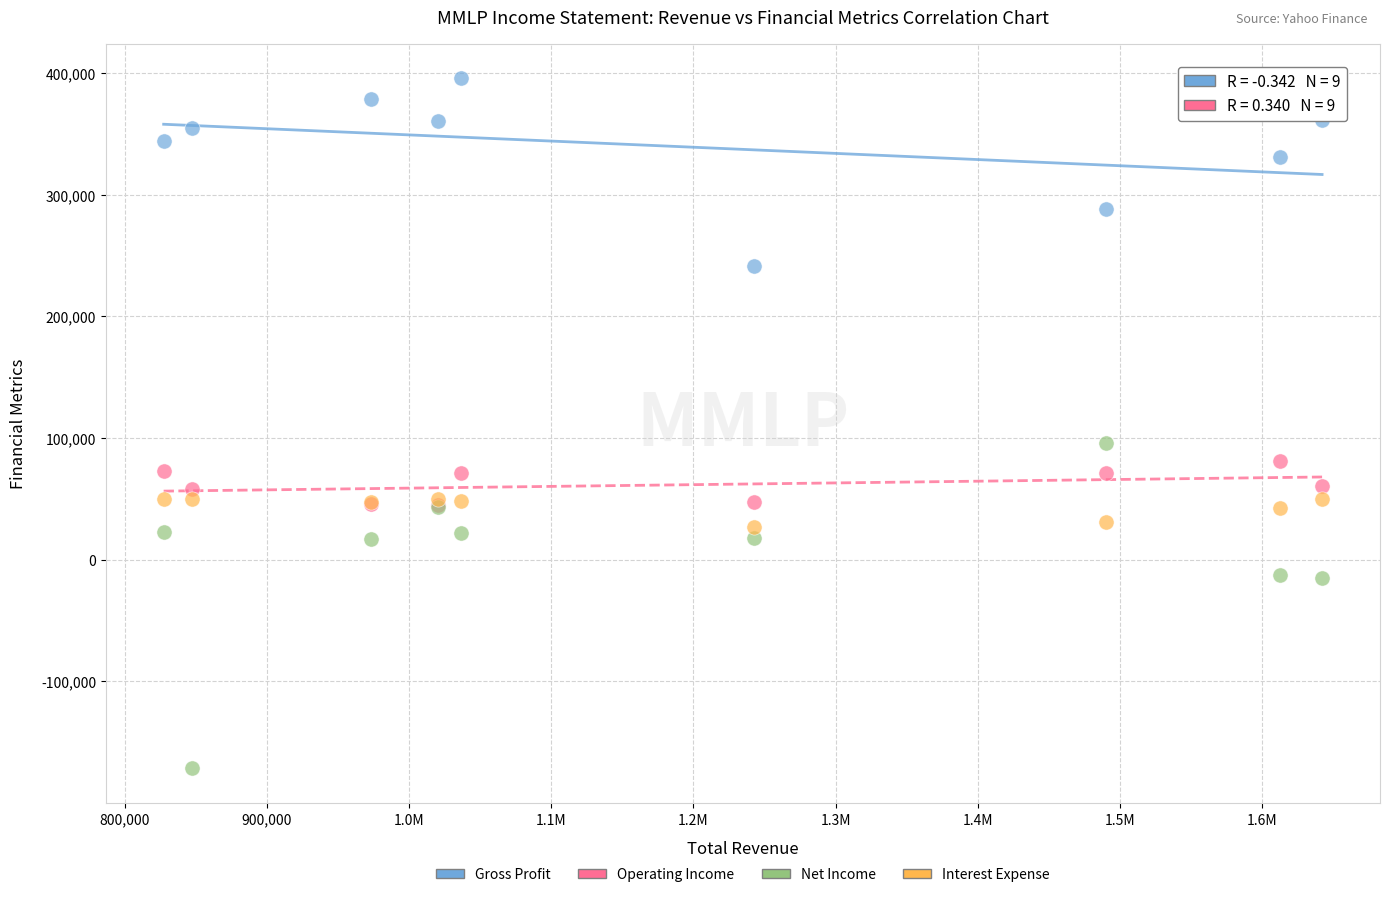

Which series contains the lowest Y value?

Net Income